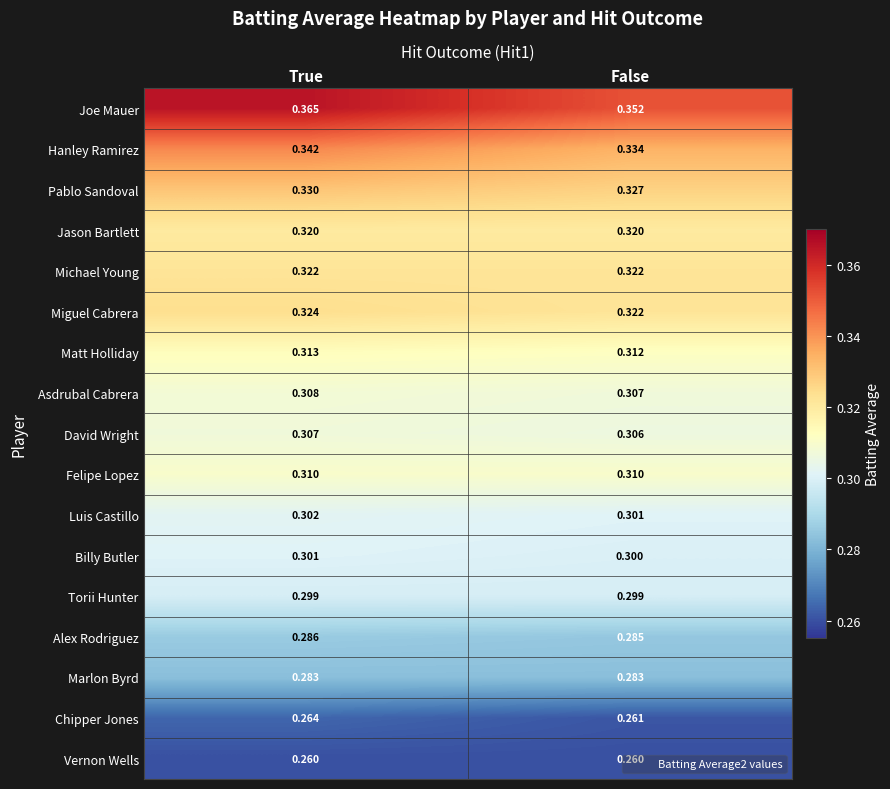

Which series has the largest range (max minus min)?

Joe Mauer